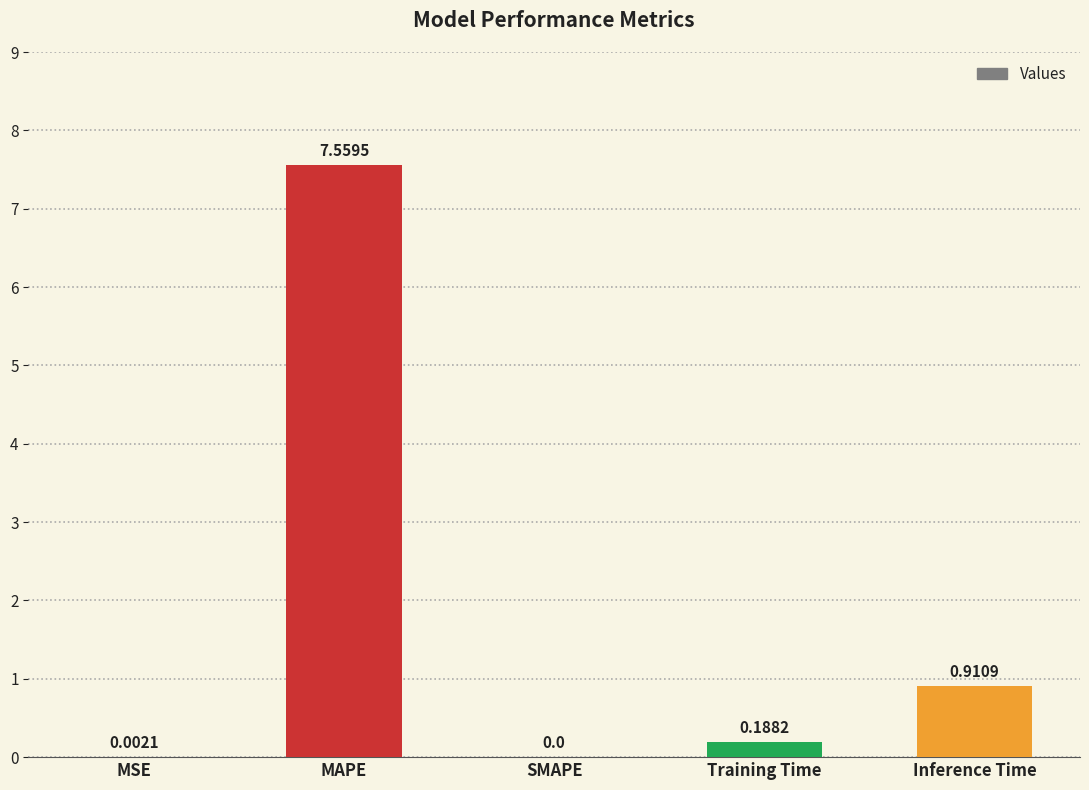

What is the change in value from MAPE to Training Time?

-7.4